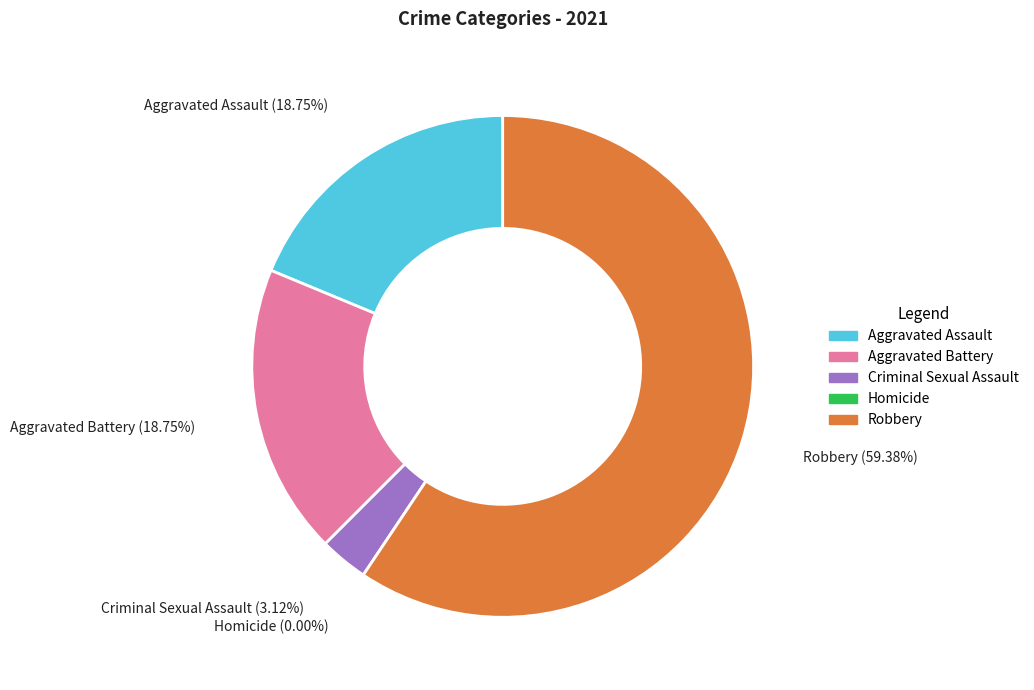

What percentage do Criminal Sexual Assault and Aggravated Battery together represent?

21.9%